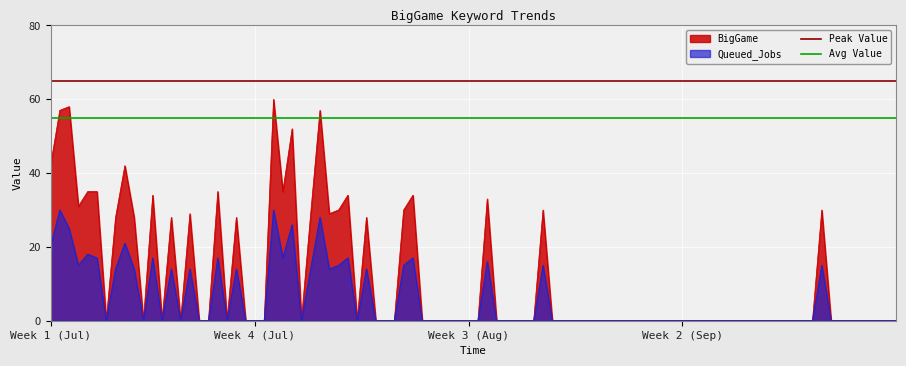

At which label does Peak Value reach its peak?

Week 1 (Jul)